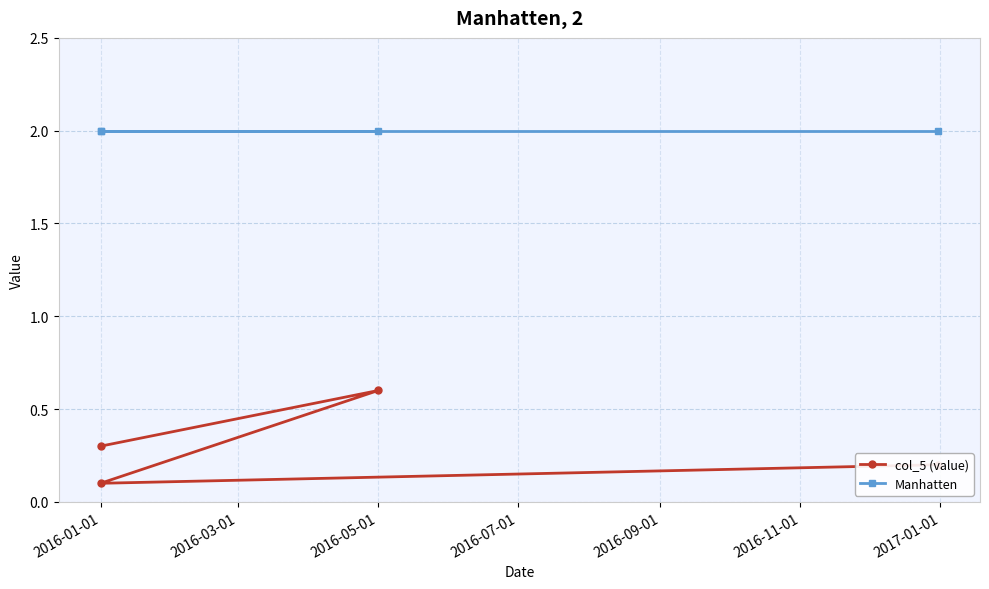

What is the value of the Manhatten point at the 2nd from the left?

2.0